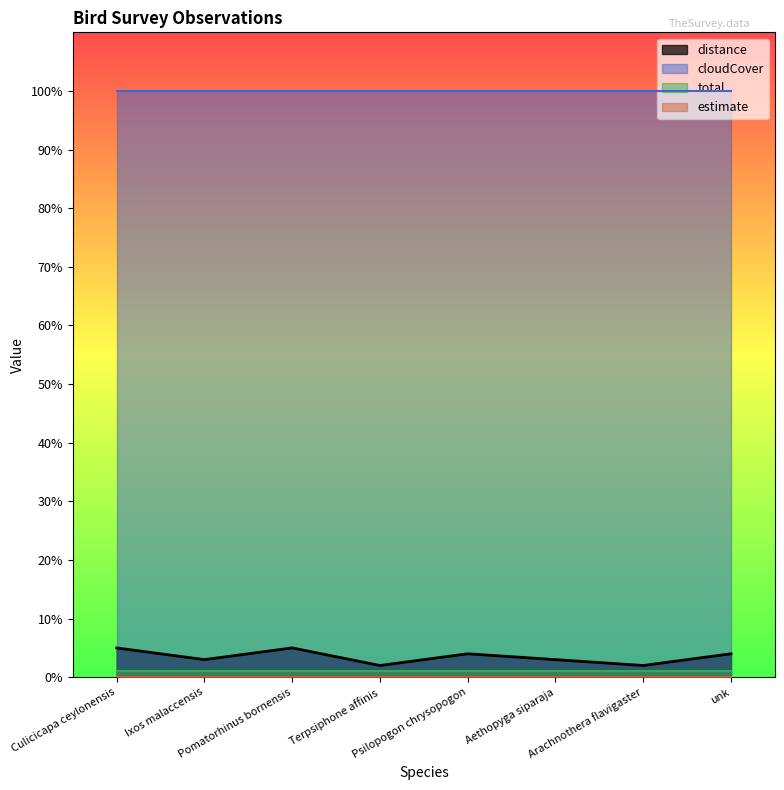

Reading left to right, what are all the values shown in this chart?

distance: 5	3	5	2	4	3	2	4
cloudCover: 100	100	100	100	100	100	100	100
total: 1	1	1	1	1	1	1	1
estimate: 0	0	0	0	0	0	0	0